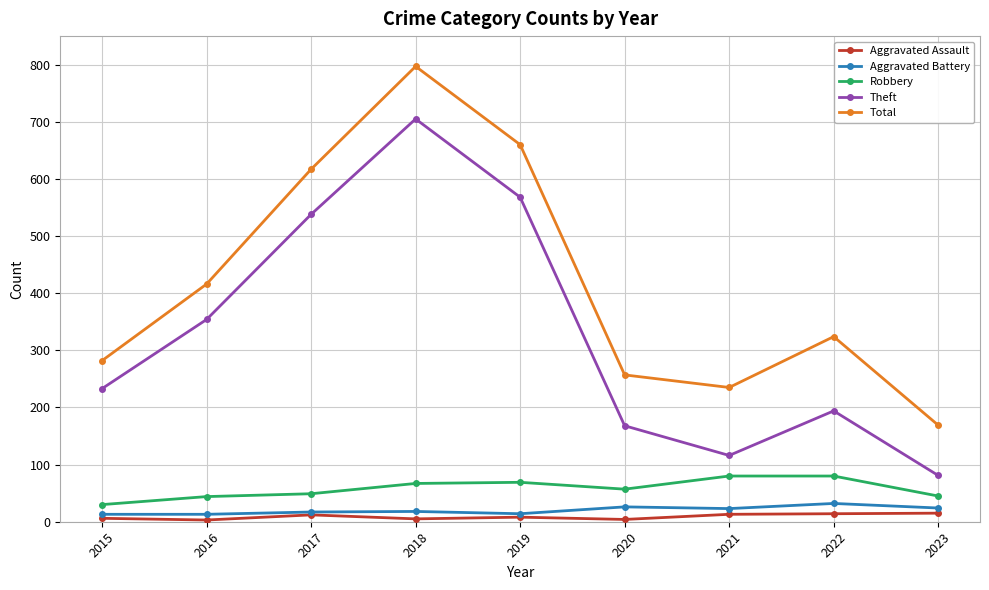

Is the value of Total at 2022 greater than the value of Aggravated Battery at 2018?

Yes